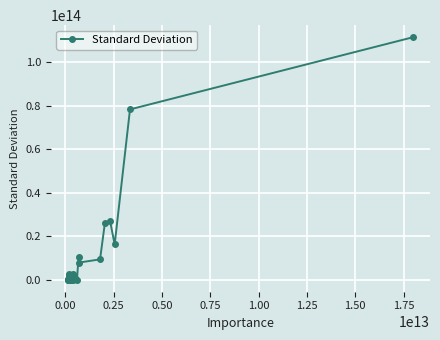

True or false: there are more than 2 points higher than both neighbors.

True